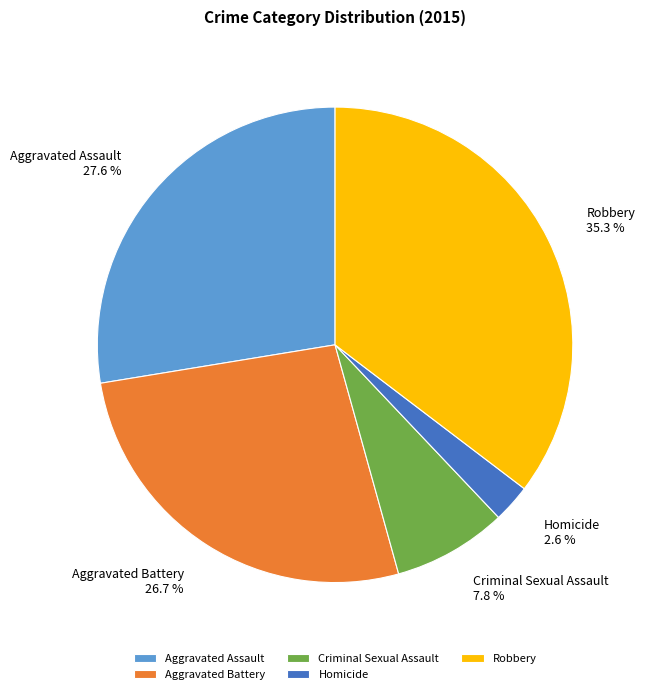

Which slice is the smallest?

Homicide